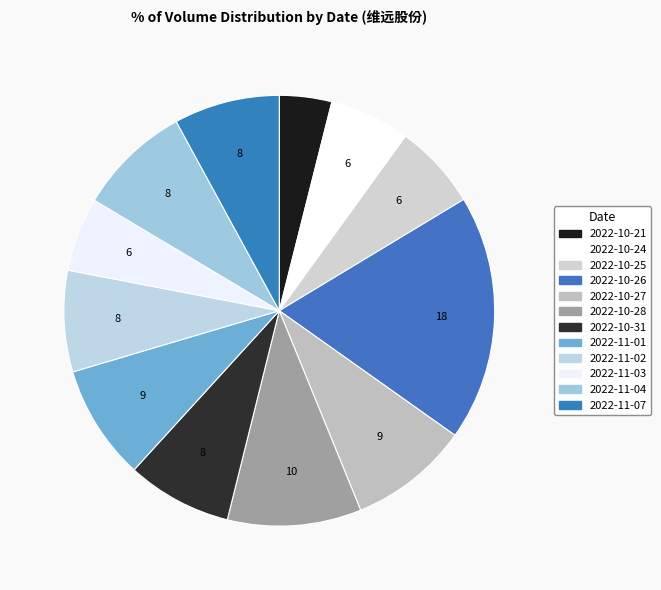

Rank the categories by value from highest to lowest.

2022-10-26, 2022-10-28, 2022-10-27, 2022-11-01, 2022-11-04, 2022-11-07, 2022-10-31, 2022-11-02, 2022-10-25, 2022-10-24, 2022-11-03, 2022-10-21